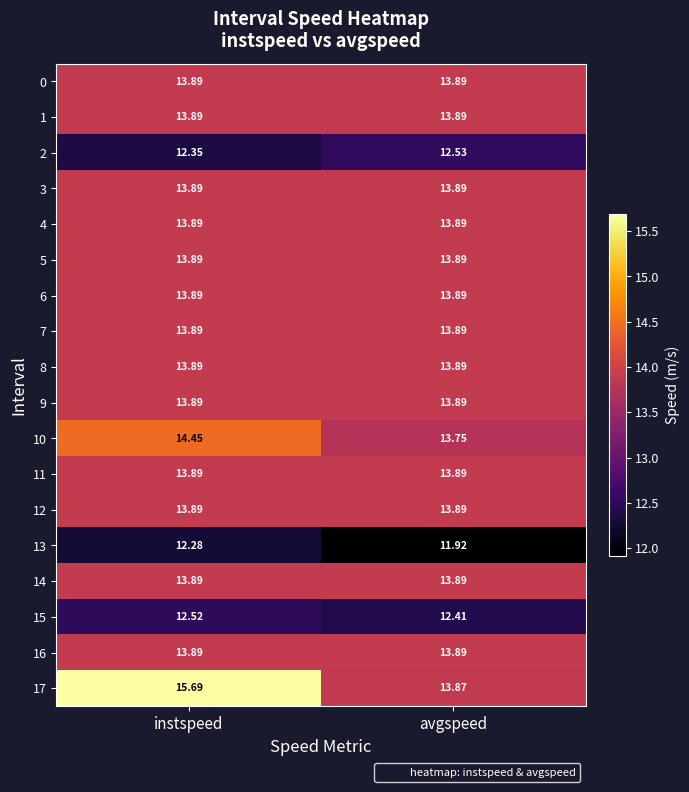

What is the smallest value displayed?

11.9